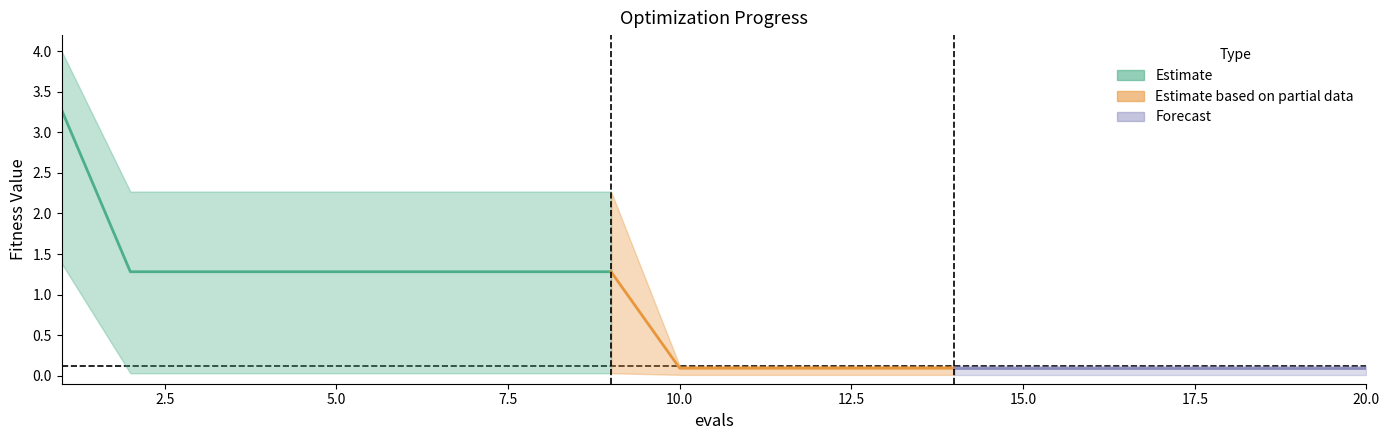

True or false: worst has a value of 3.2 at 4.

False